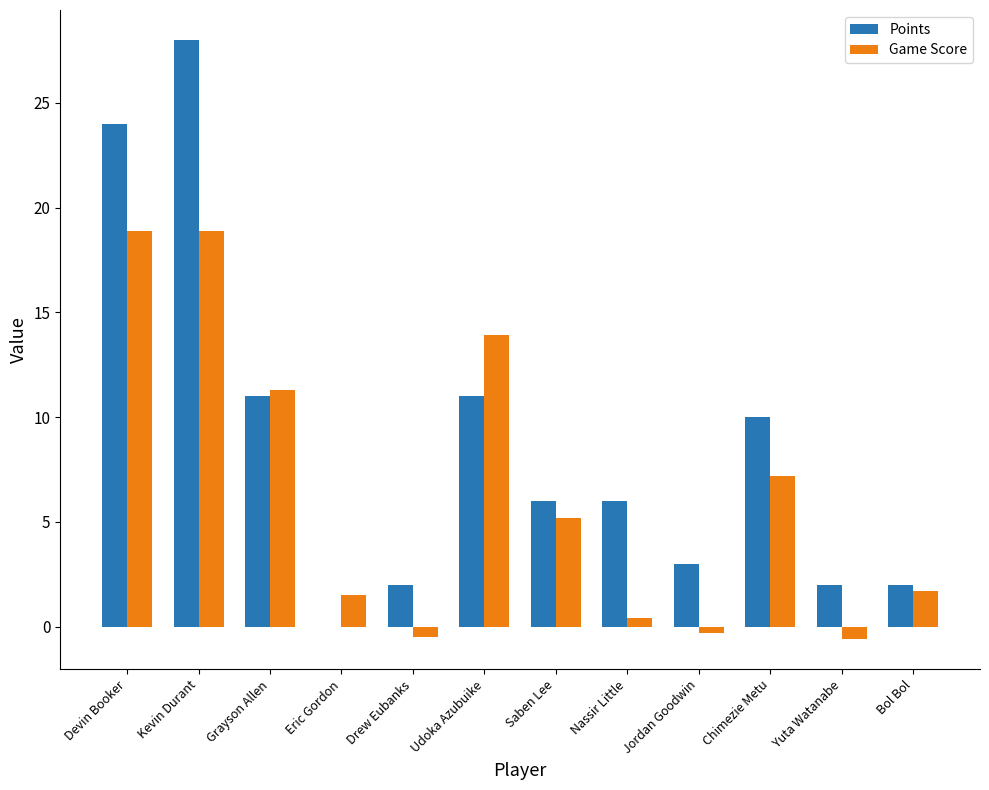

What is the highest value of the Points series?

28.0